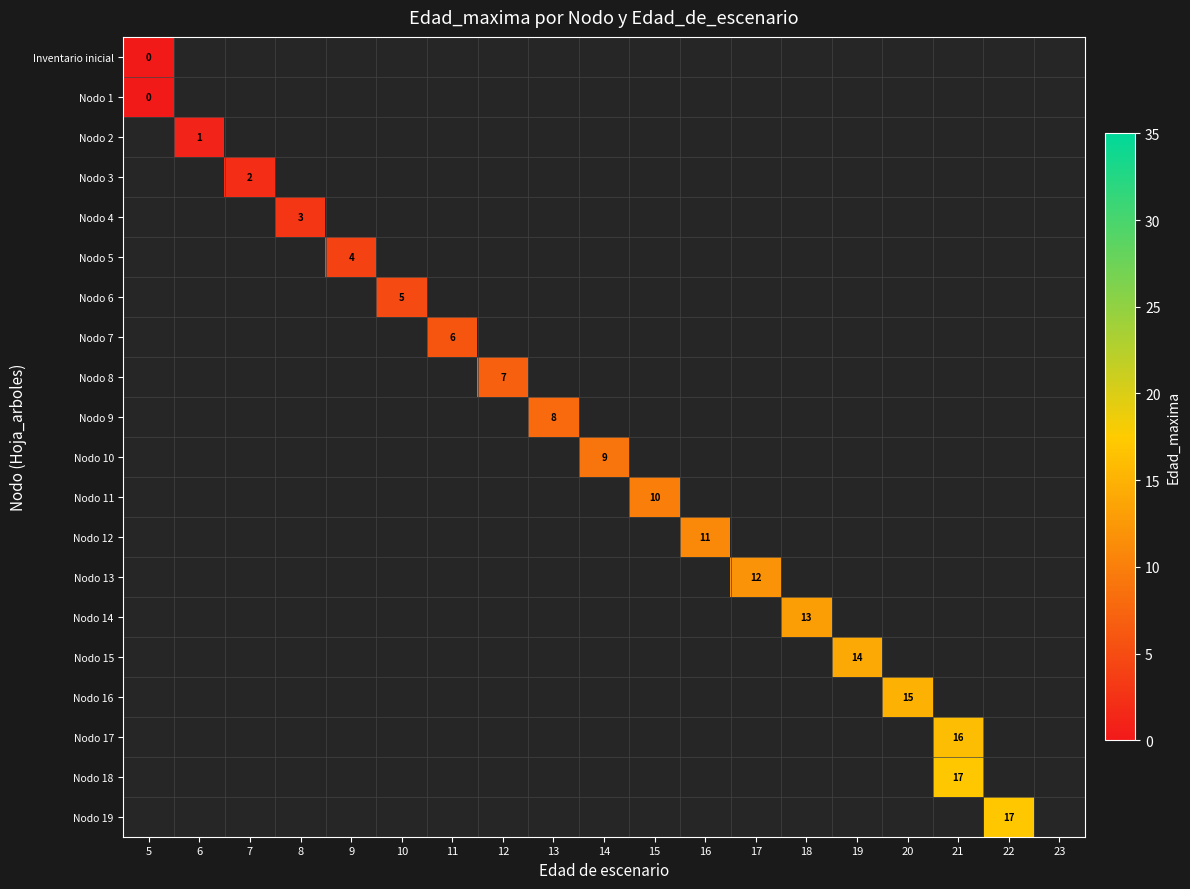

The Nodo 9 series shows 8 at 13. True or false?

True